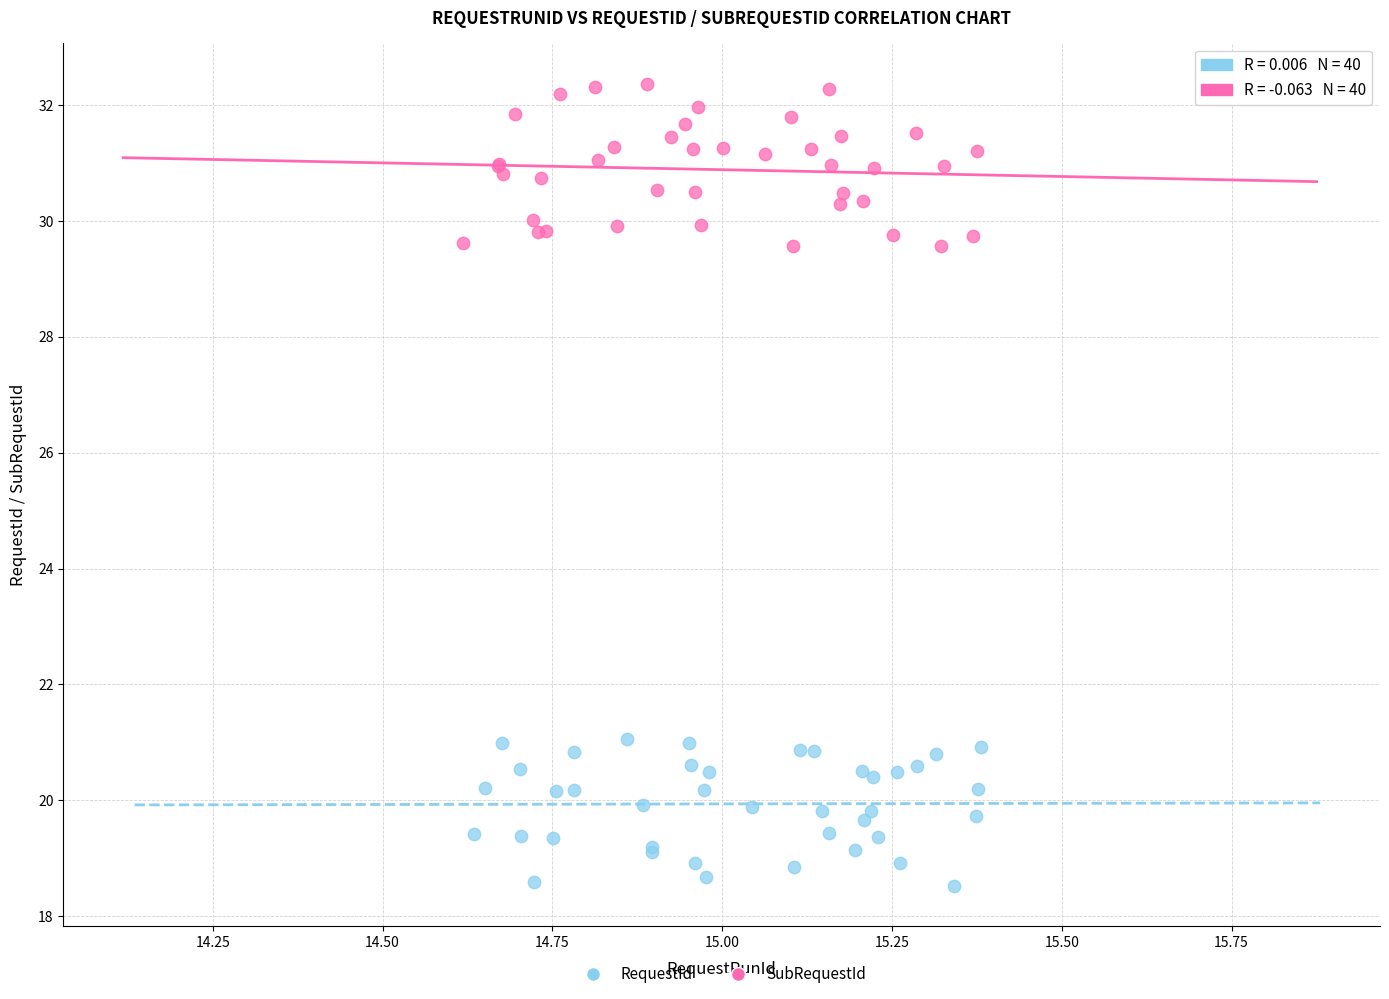

Which series reaches the maximum Y coordinate?

SubRequestId